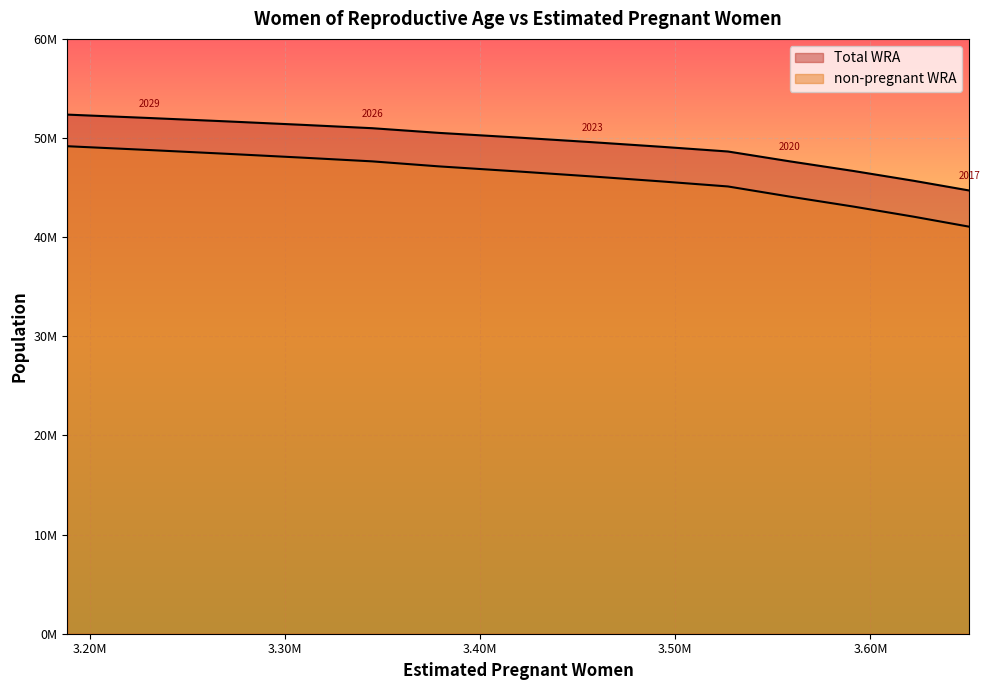

What is the difference between the non-pregnant WRA values at 2025 and 2018?

5071738.6